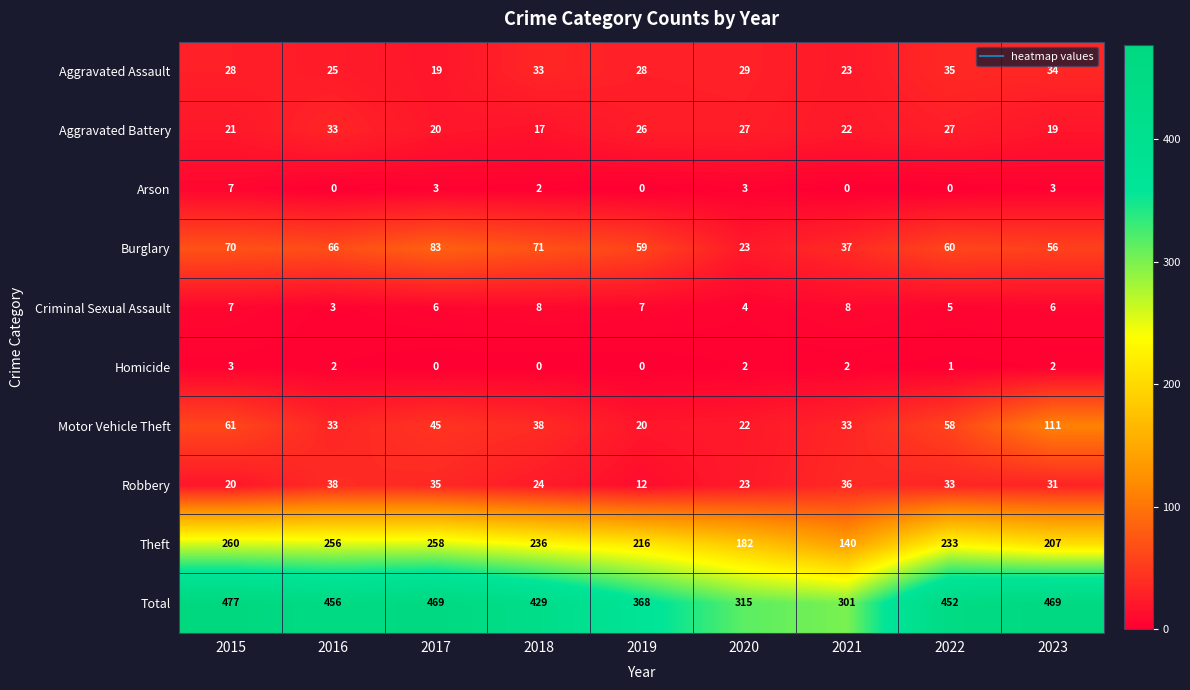

What is the spread (max minus min) of values at 2017?

469